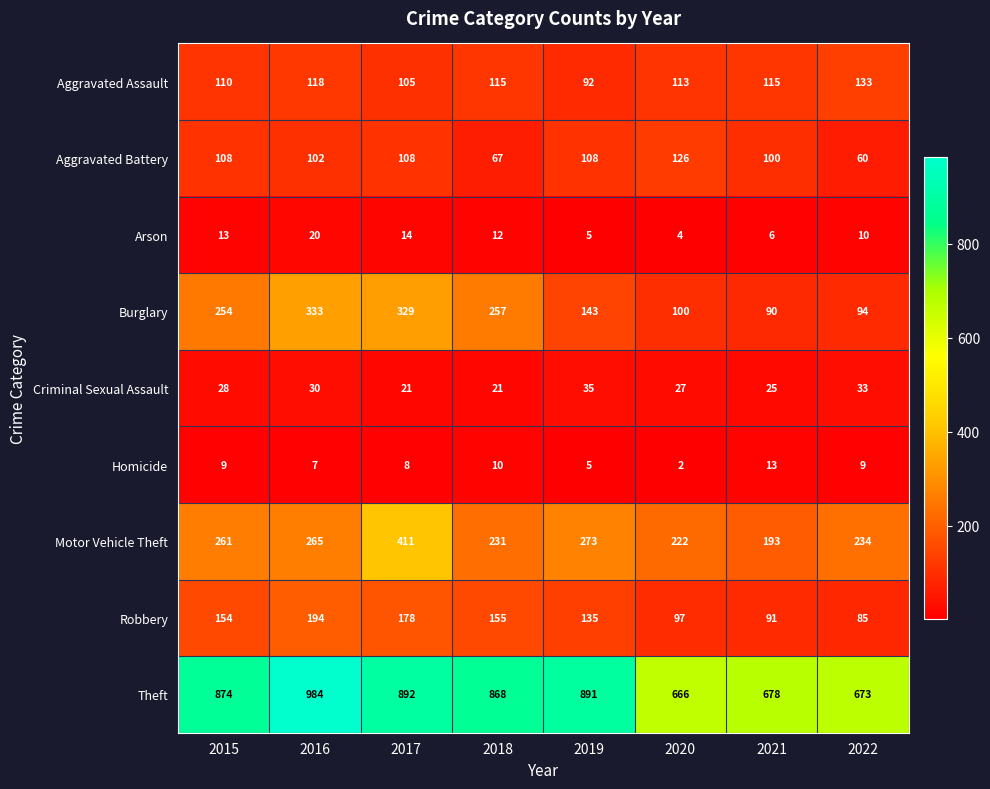

The value of Theft at 2018 is 868. True or false?

True